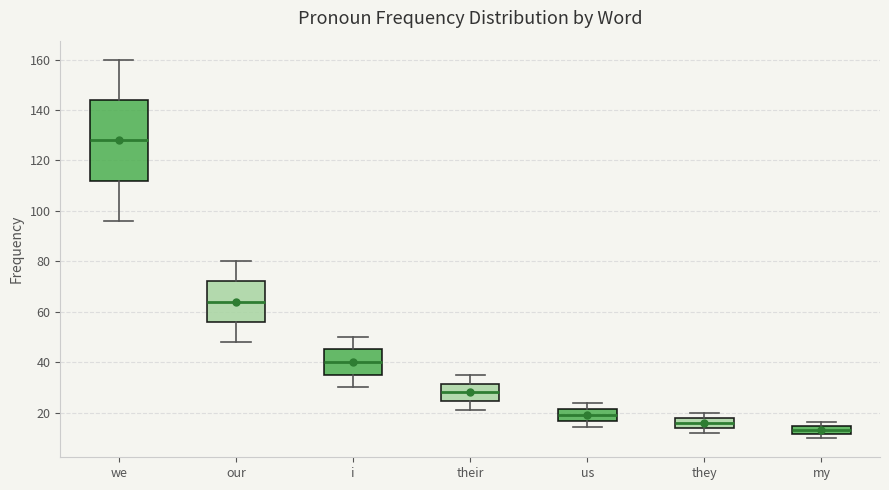

Which box is the tallest, from its lower edge to its upper edge?

we